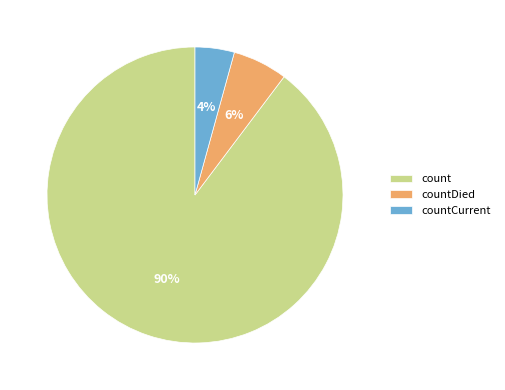

Which slice represents more than half of the pie?

count